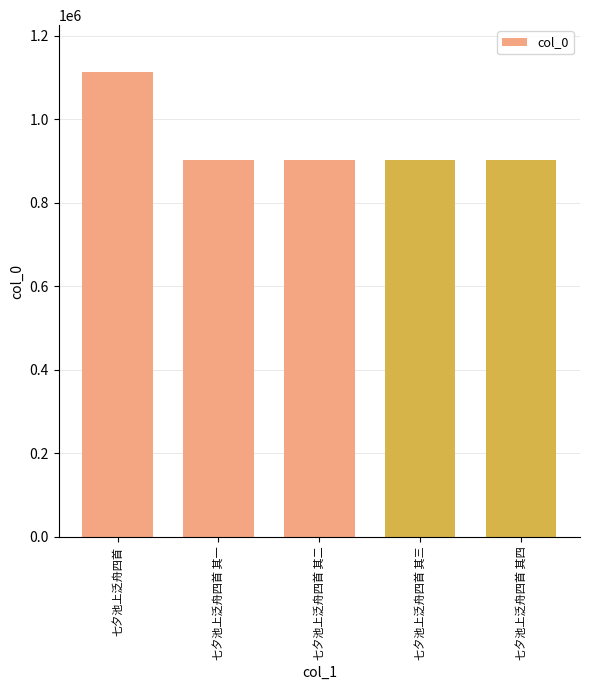

How many series are shown in this chart?

1